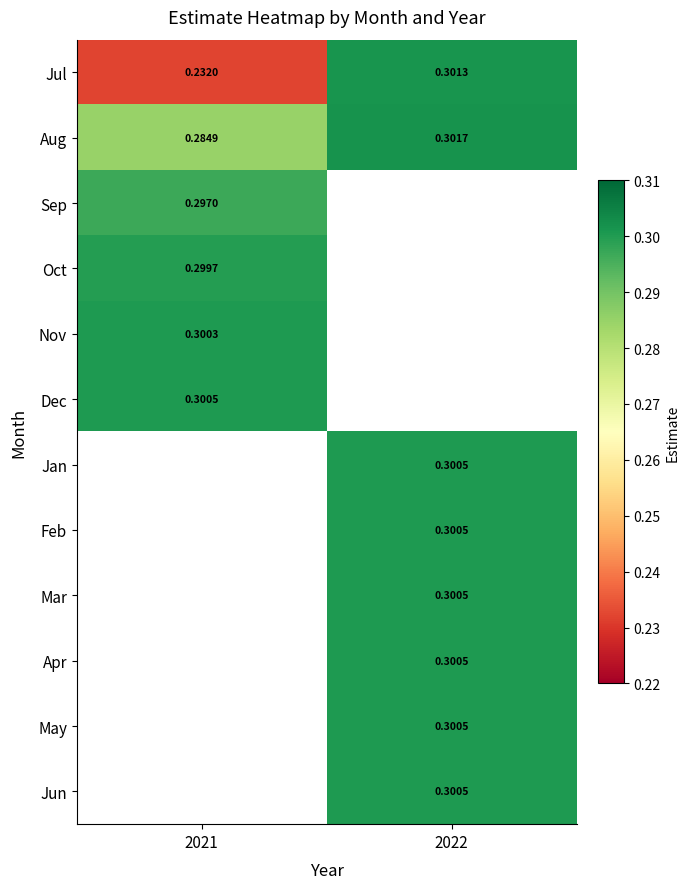

Is the value of Jul at 2022 greater than the value of Aug at 2022?

No